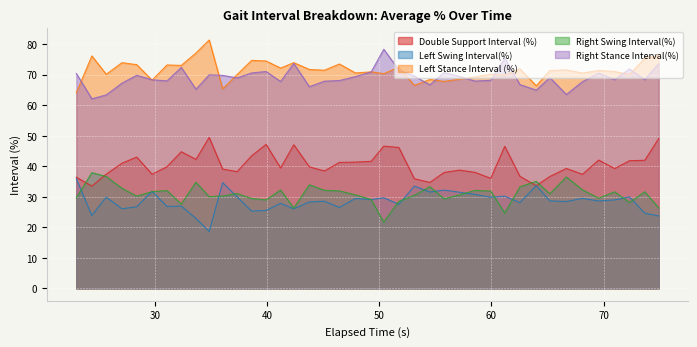

Which series changed the most between 49.2767 and 68.1233?

Double Support Interval (%)